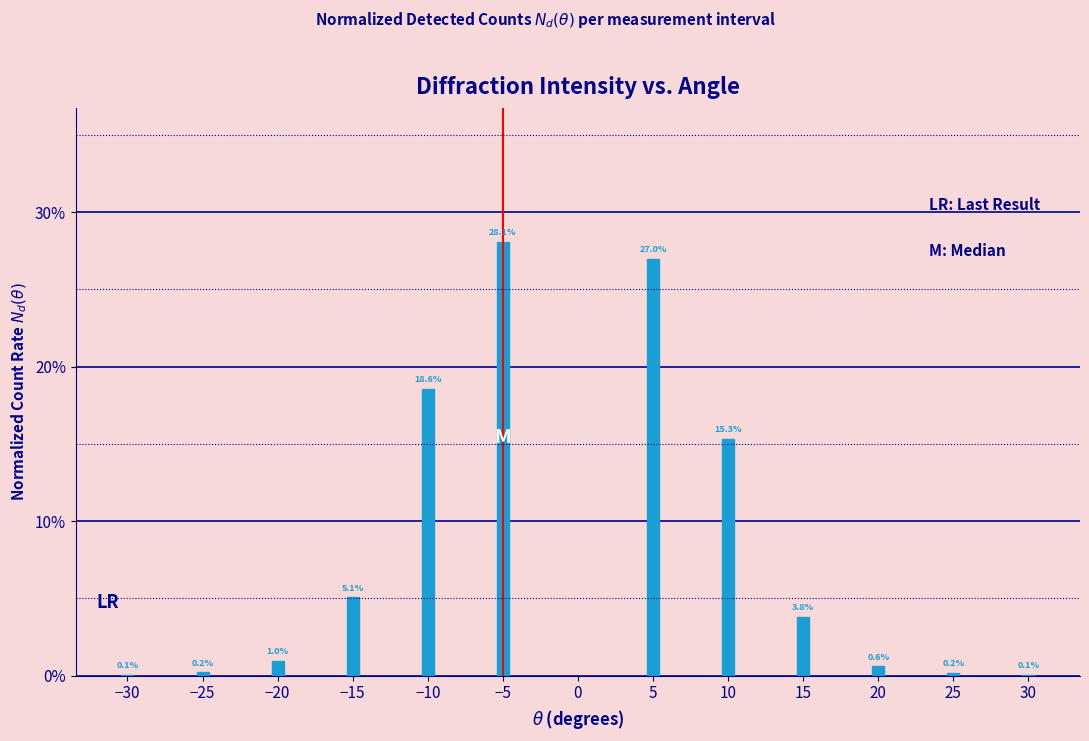

Reading left to right, what are all the values shown in this chart?

−30=0.1	−25=0.2	−20=1.0	−15=5.1	−10=18.6	−5=28.1	5=27.0	10=15.3	15=3.8	20=0.6	25=0.2	30=0.1